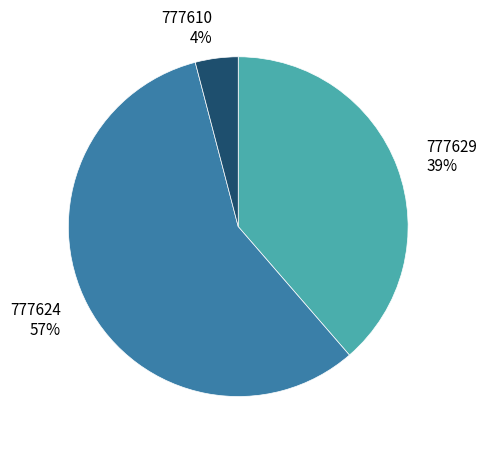

To the nearest percent, what is the combined percentage of 777610 and 777624?

61%